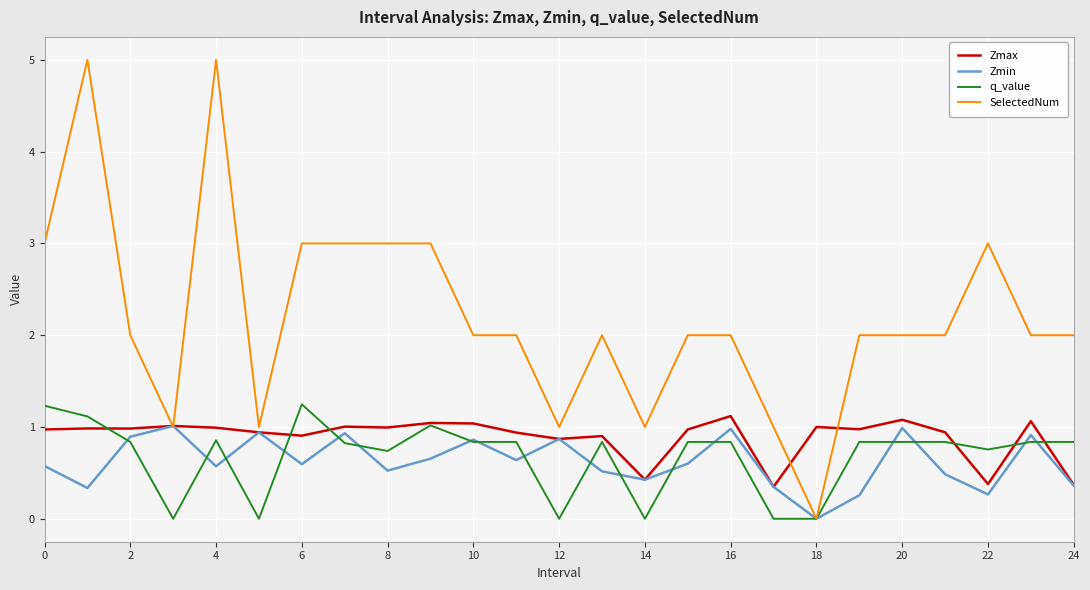

What is the greatest value displayed?

5.0